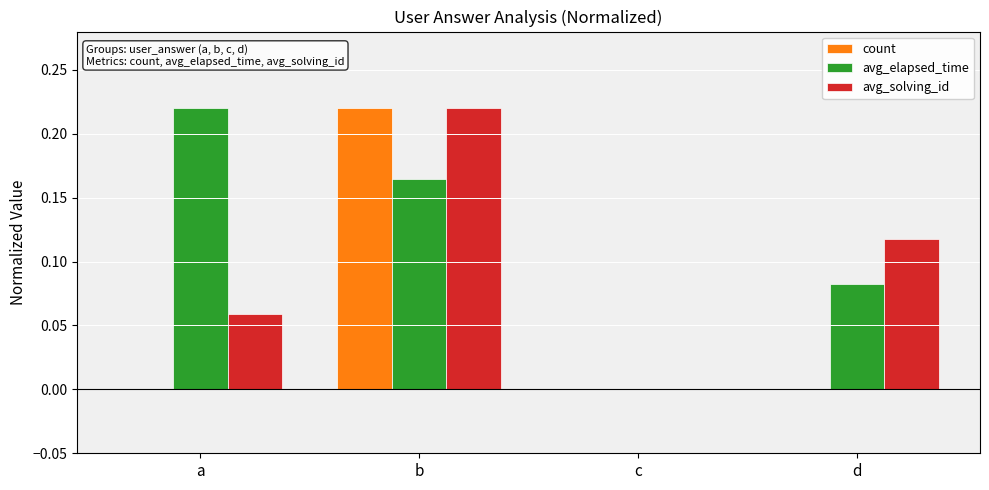

What is the sum of all avg_elapsed_time values?

0.5